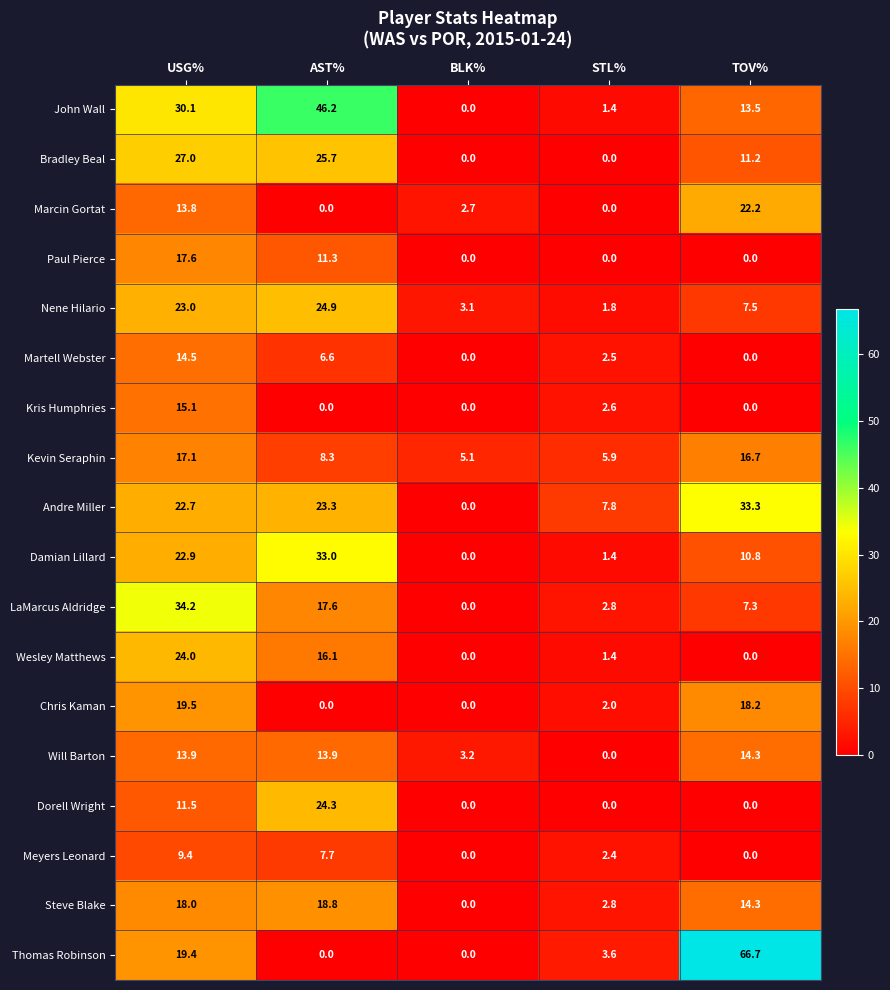

How many distinct data groups are displayed?

18